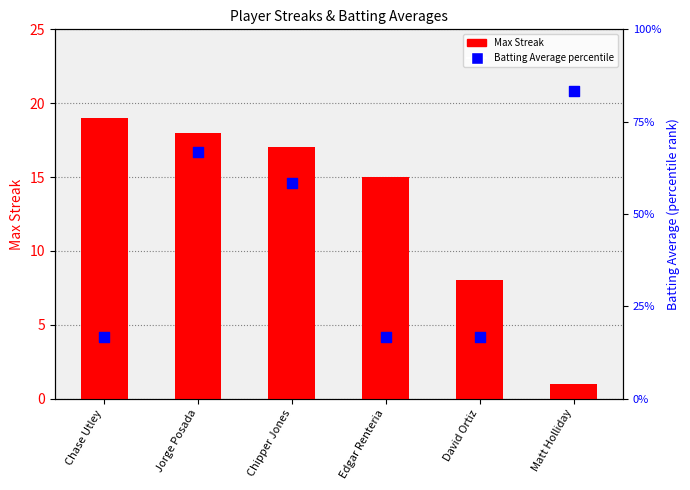

At which category is the sum across all series the highest?

Jorge Posada